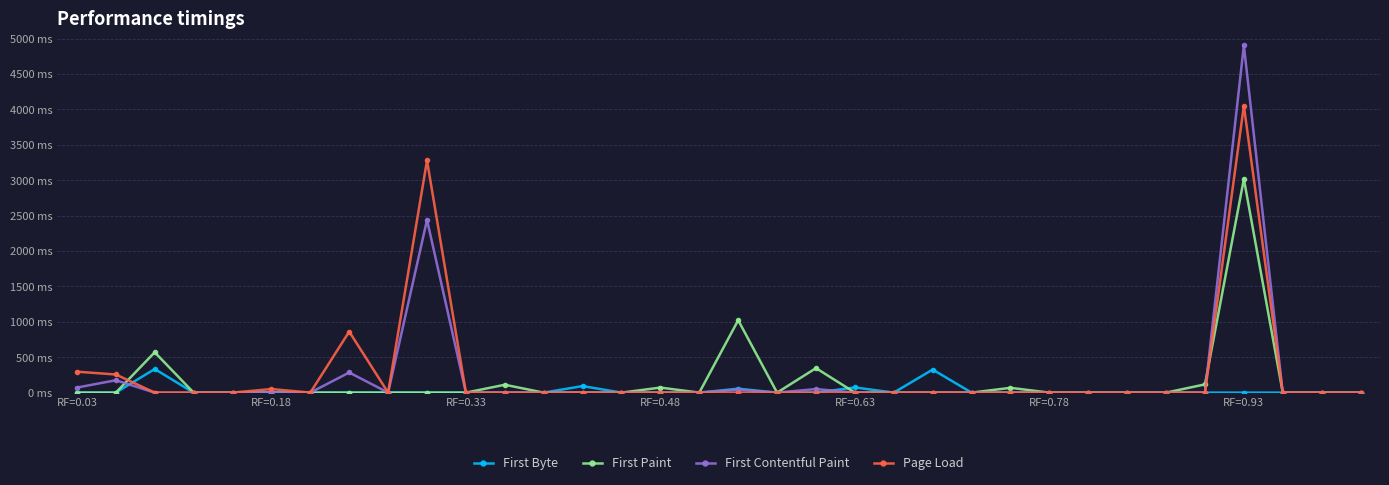

At how many categories does at least one series exceed 1455?

2